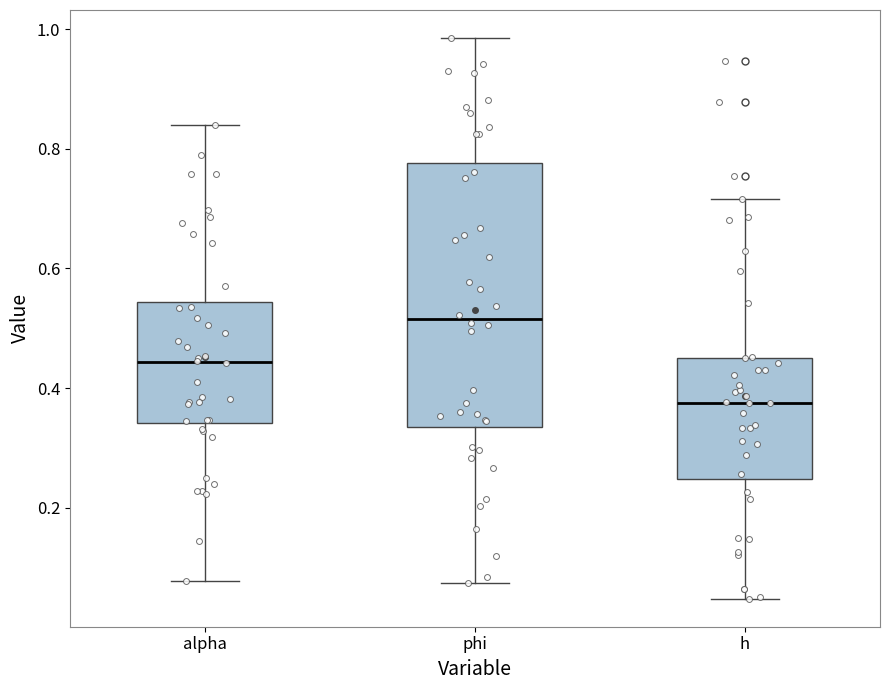

Reading left to right, read every box against the y-axis: the position of its median line, the range the box covers, and the ends of its whiskers. The values are not printed on the chart, so give them approximately, as read against the axis.

alpha: median 0.44, box 0.34 to 0.54, whiskers 0.08 to 0.84
phi: median 0.52, box 0.34 to 0.78, whiskers 0.08 to 0.98
h: median 0.38, box 0.24 to 0.46, whiskers 0.04 to 0.72